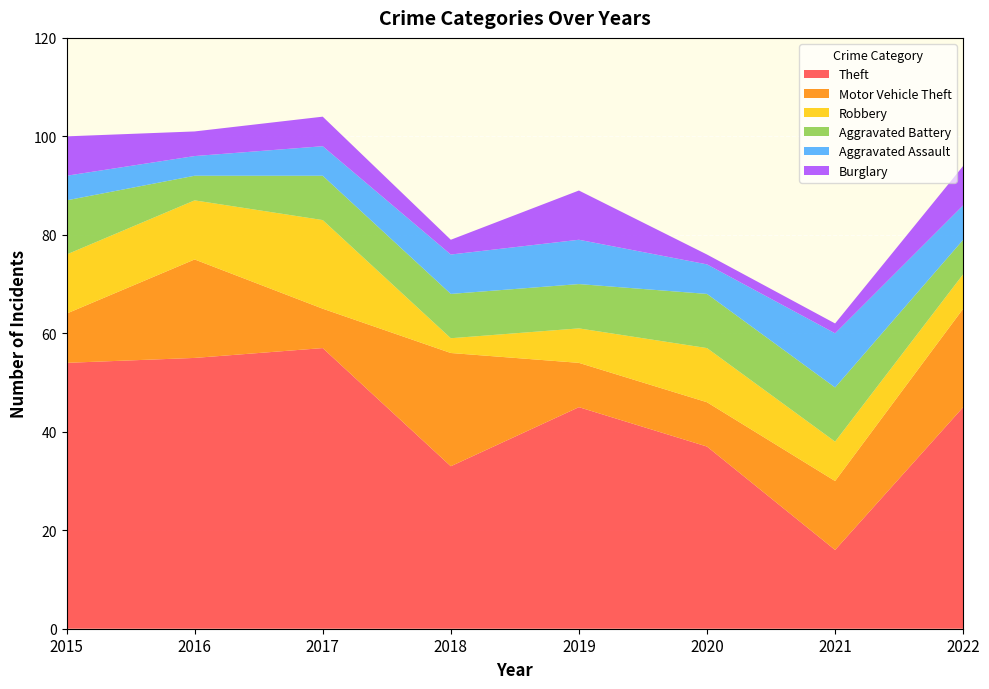

Reading right to left, list all the values displayed in this chart.

Theft: 2022=45	2021=16	2020=37	2019=45	2018=33	2017=57	2016=55	2015=54
Motor Vehicle Theft: 2022=20	2021=14	2020=9	2019=9	2018=23	2017=8	2016=20	2015=10
Robbery: 2022=7	2021=8	2020=11	2019=7	2018=3	2017=18	2016=12	2015=12
Aggravated Battery: 2022=7	2021=11	2020=11	2019=9	2018=9	2017=9	2016=5	2015=11
Aggravated Assault: 2022=7	2021=11	2020=6	2019=9	2018=8	2017=6	2016=4	2015=5
Burglary: 2022=8	2021=2	2020=2	2019=10	2018=3	2017=6	2016=5	2015=8